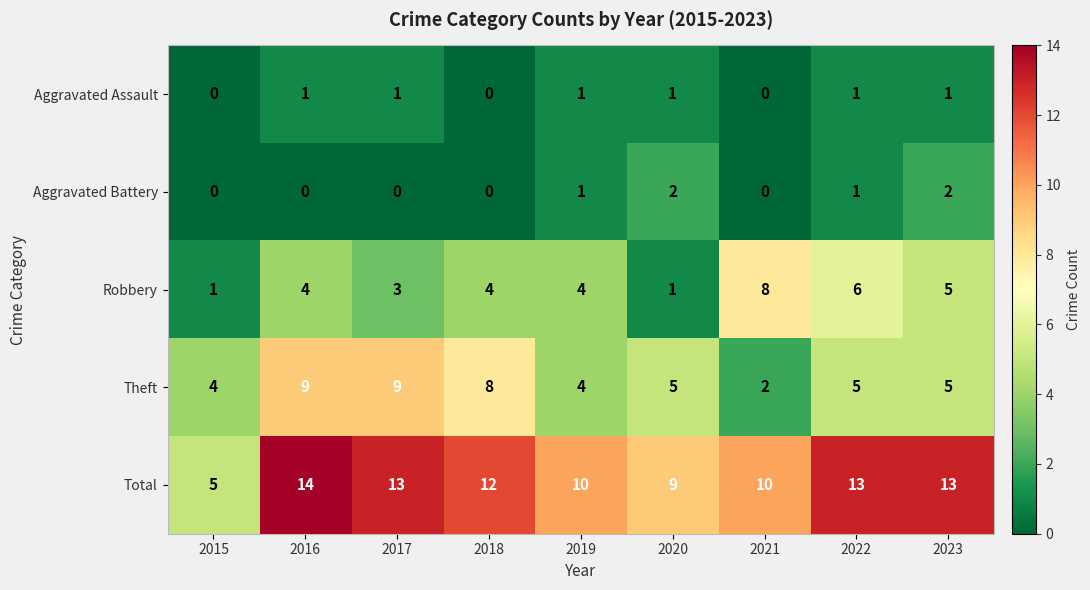

True or false: Total has a value of 13 at 2017.

True